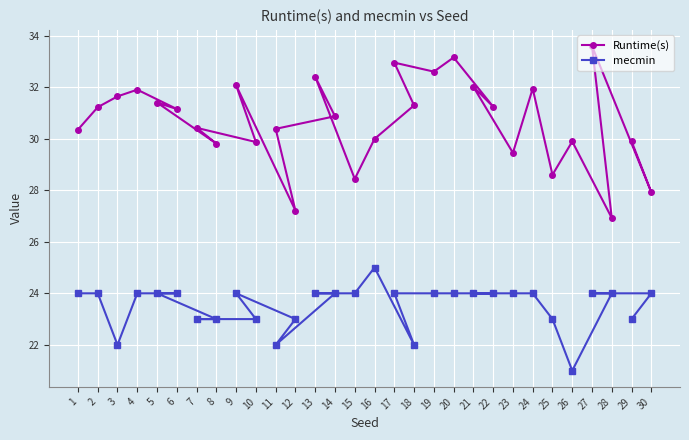

Which category has the highest value in the mecmin series?

16